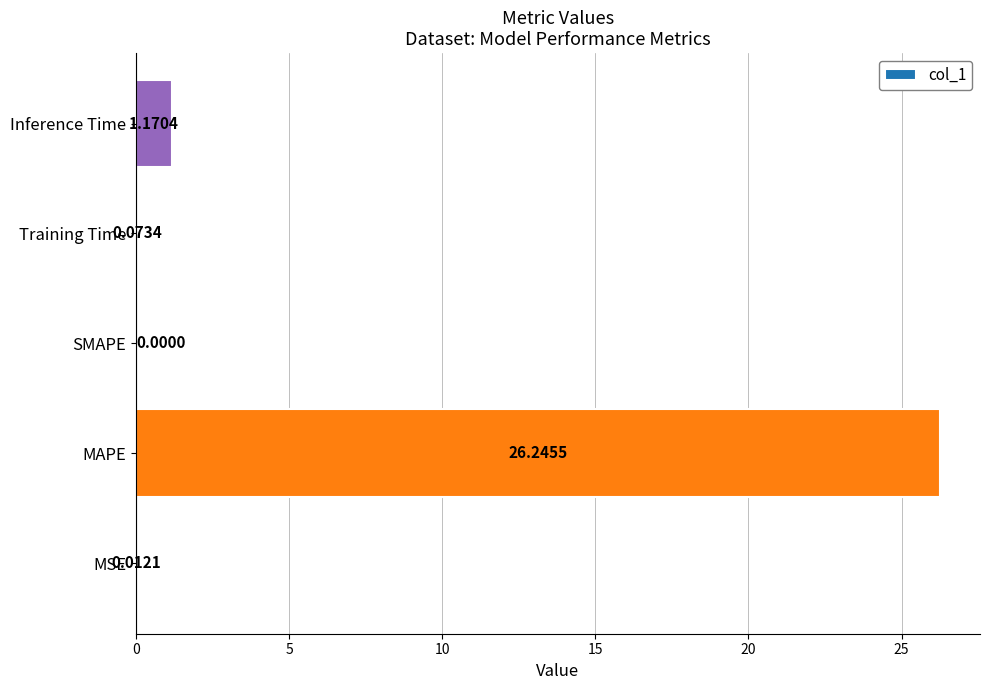

What is the sum of all values?

27.5